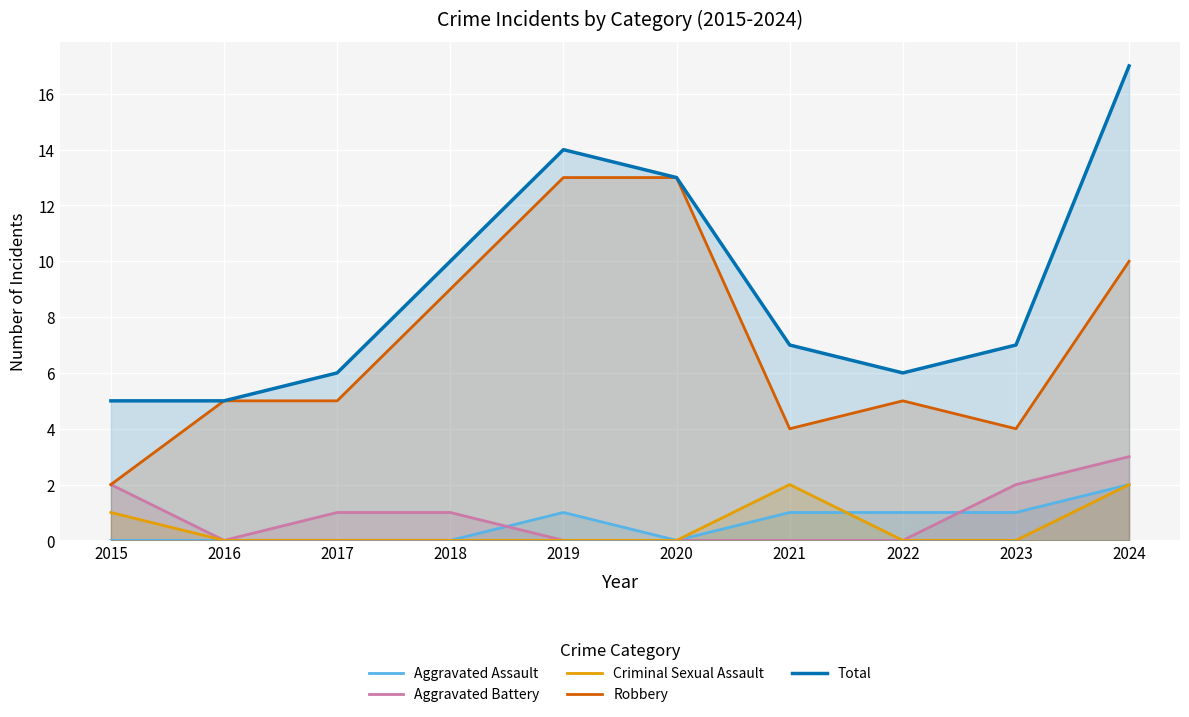

True or false: Criminal Sexual Assault and Robbery intersect in this chart.

False